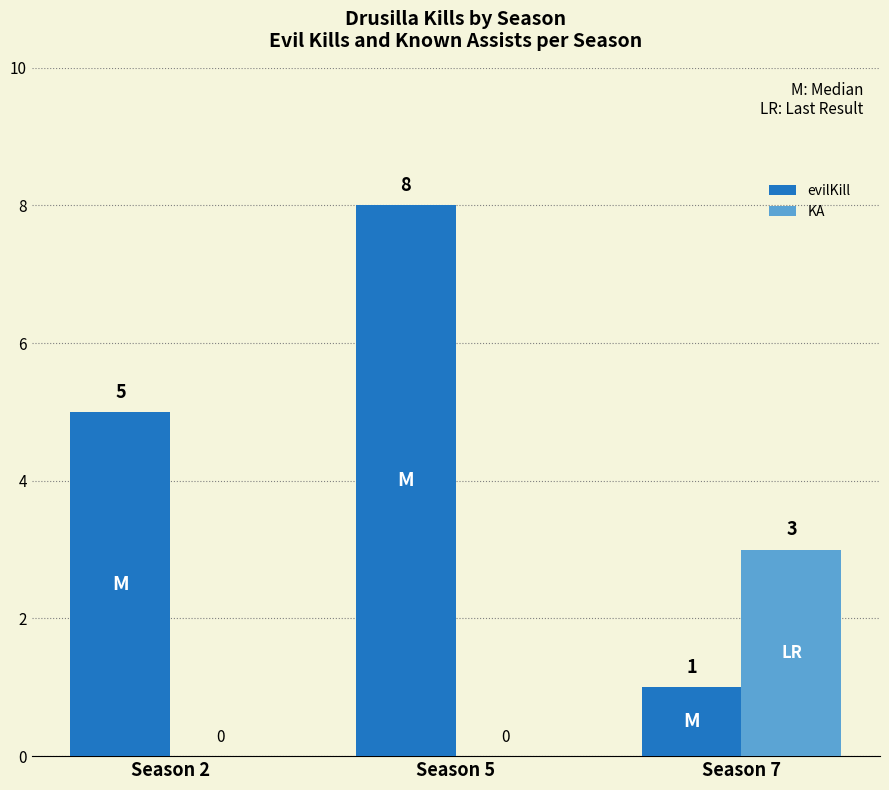

How many categories are shown in the chart?

3